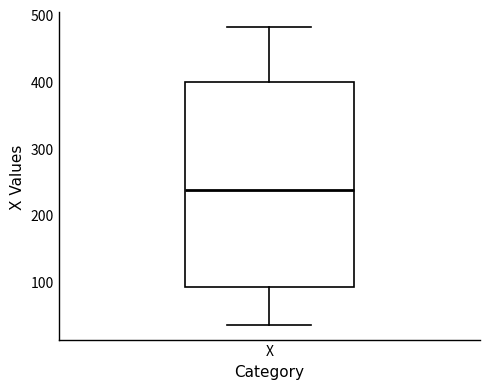

Read this box plot against the y-axis: the position of the median line, the range covered by the box, and the ends of both whiskers. The values are not printed on the chart, so give them approximately, as read against the axis.

median 240, box 90 to 400, whiskers 40 to 480